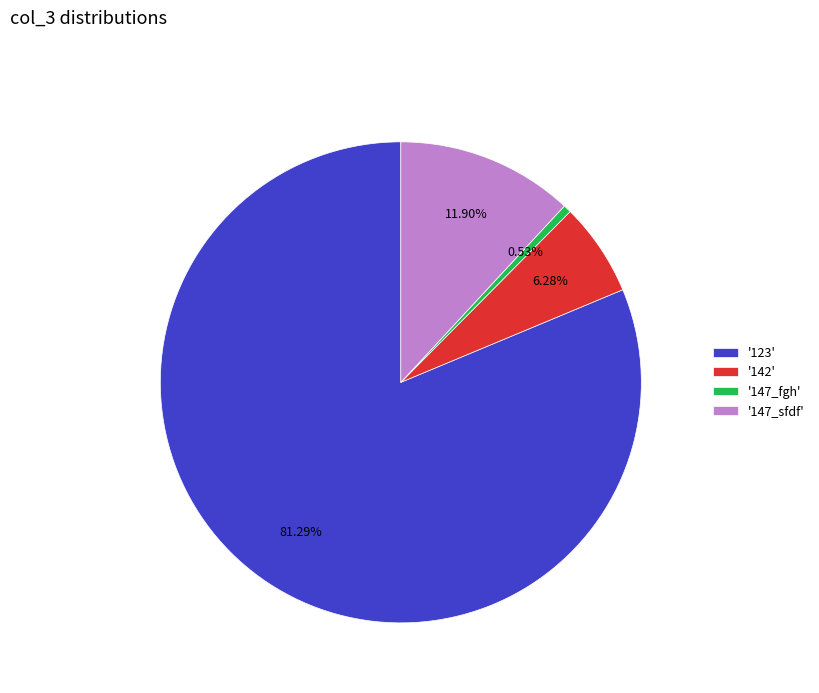

Approximately how many times larger is the value at '123' compared to '147_sfdf'?

6.8